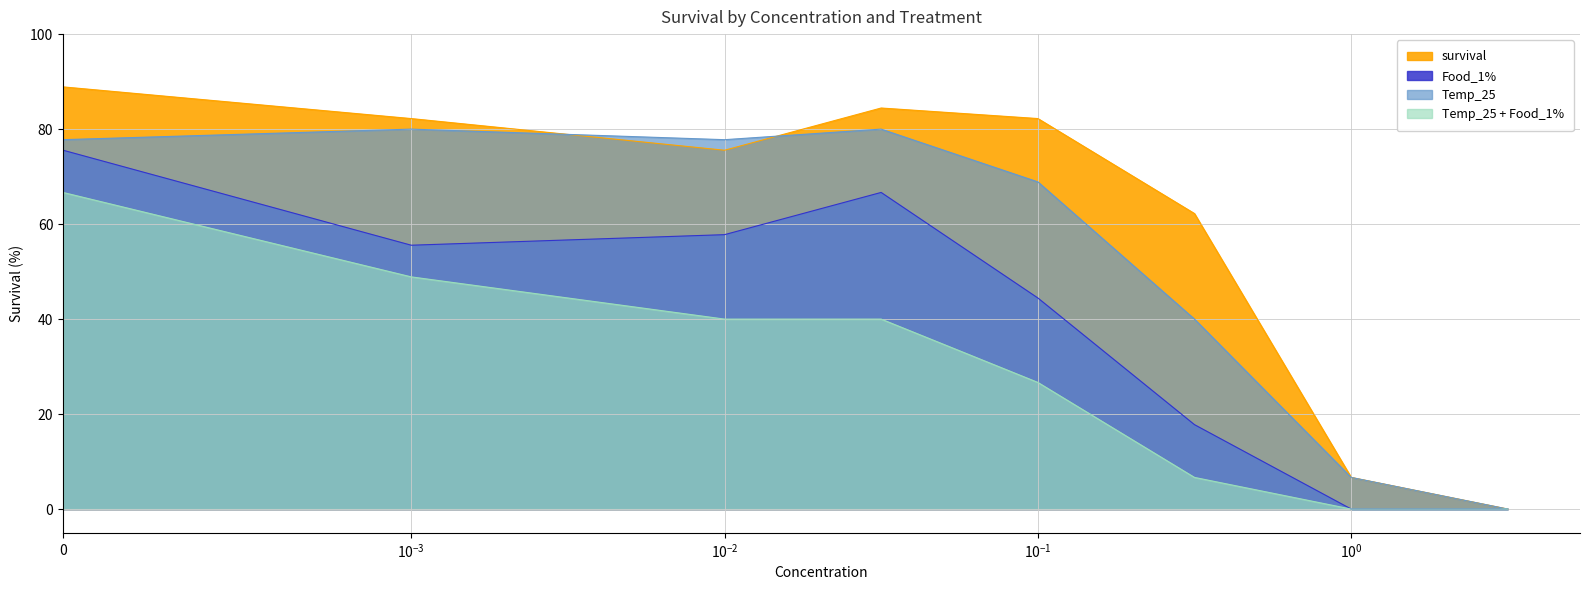

List the labels in order of Food_1% value, smallest first.

1, 3.16, 0.316, 0.1, 0.001, 0.01, 0.0316, 0